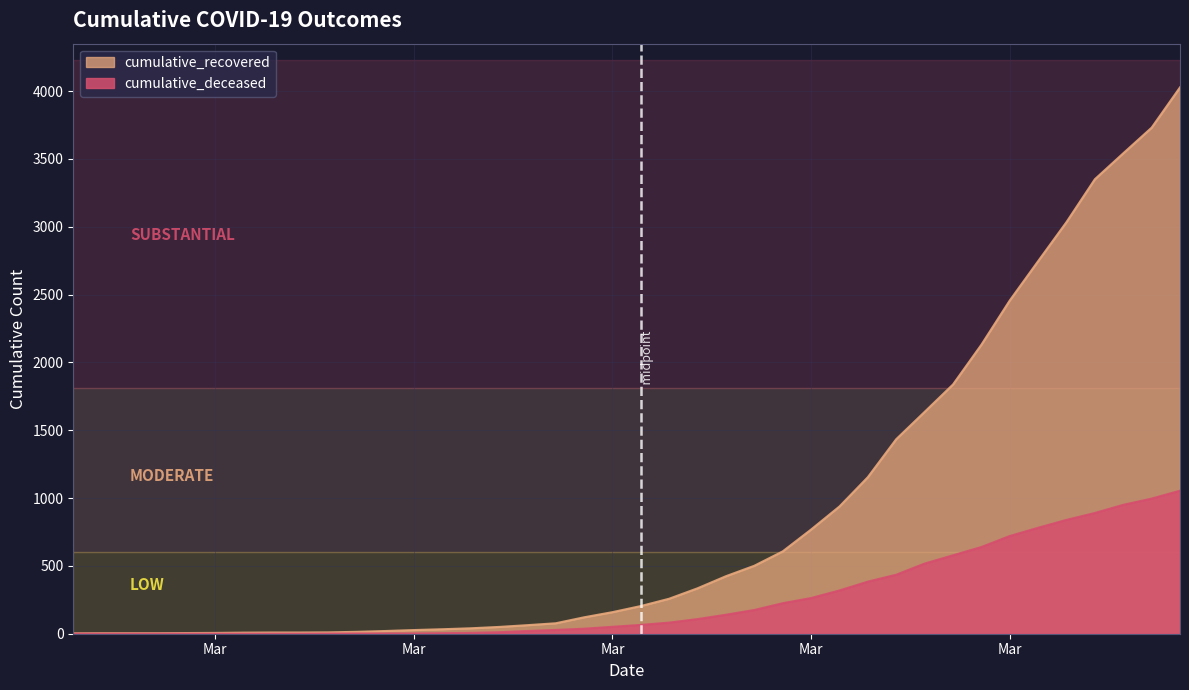

True or false: cumulative_recovered has more than 2 points higher than both neighbors.

False